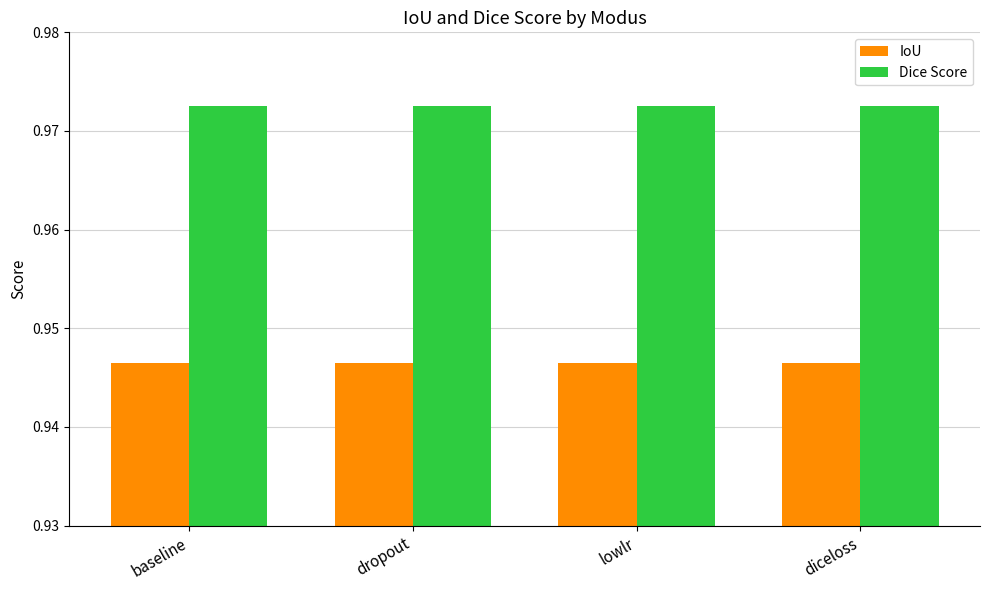

What is the sum of the Dice Score values at lowlr and diceloss?

1.9